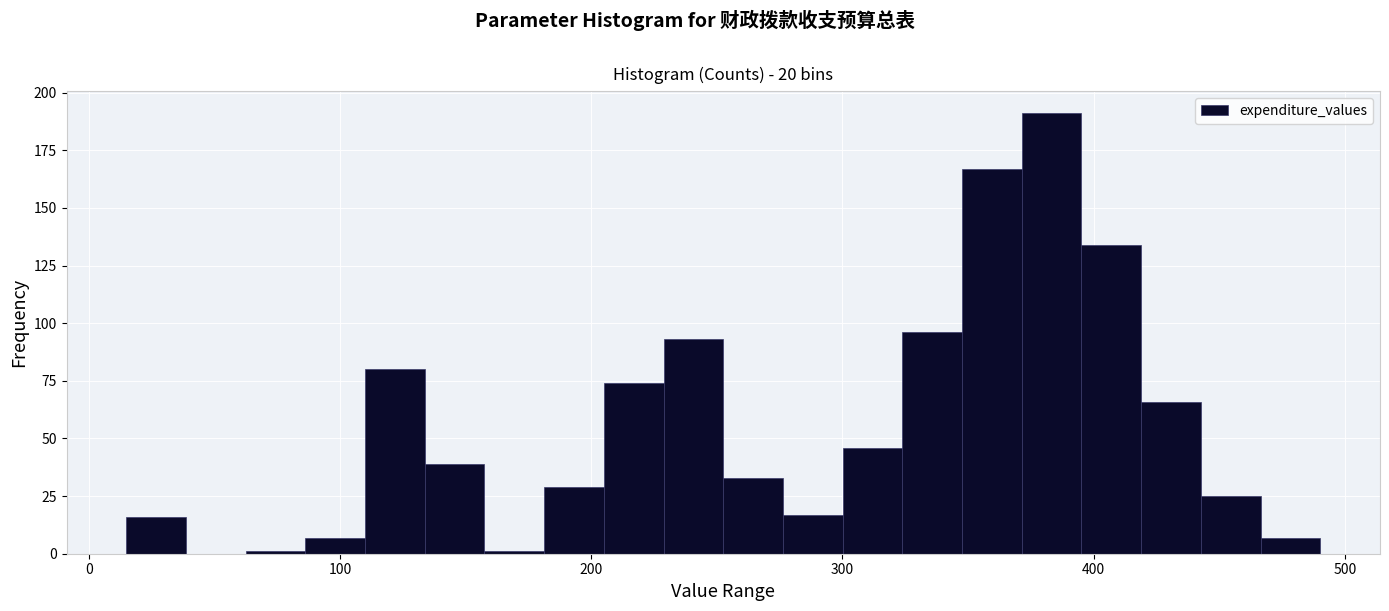

Read against the x-axis, roughly where is the centre of the tallest bar?

380